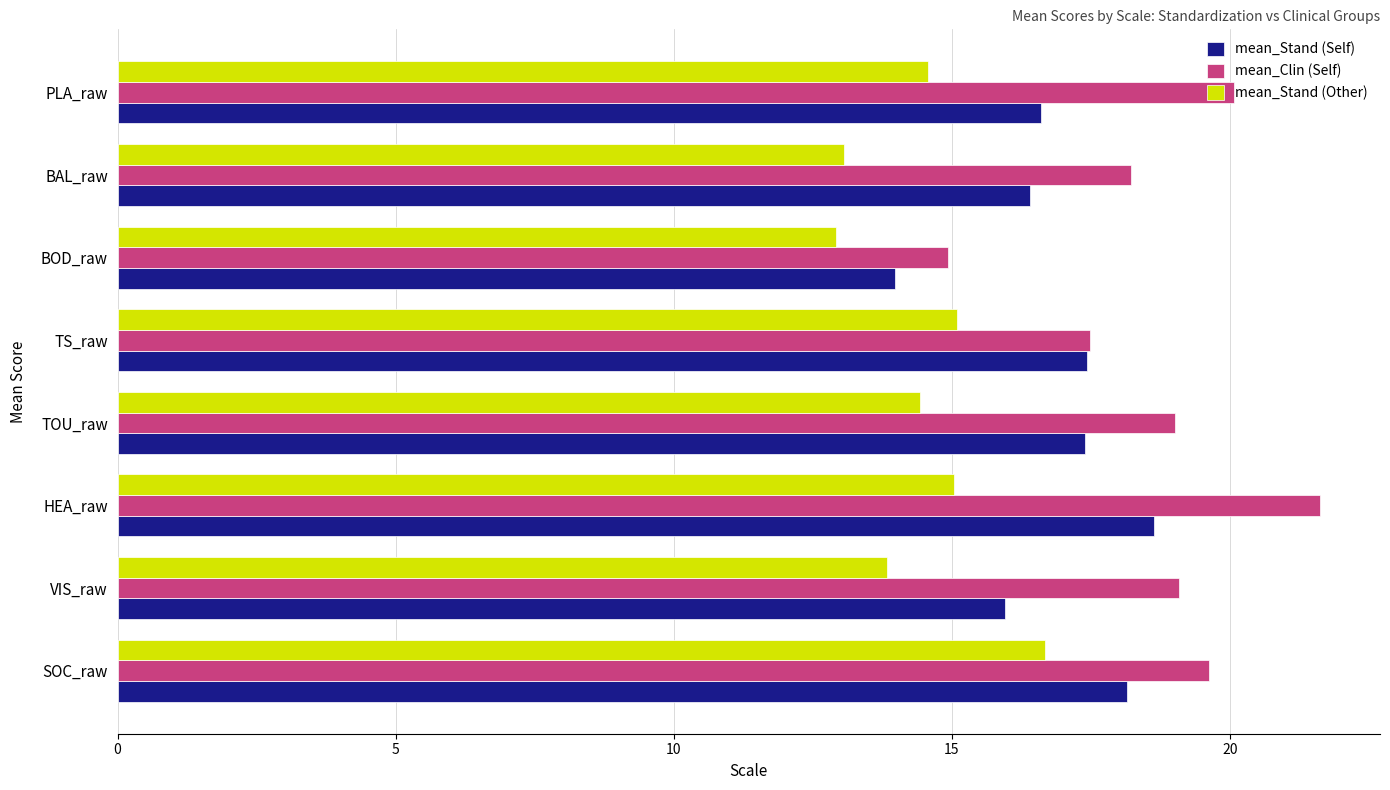

Which category has the highest value across all series?

HEA_raw